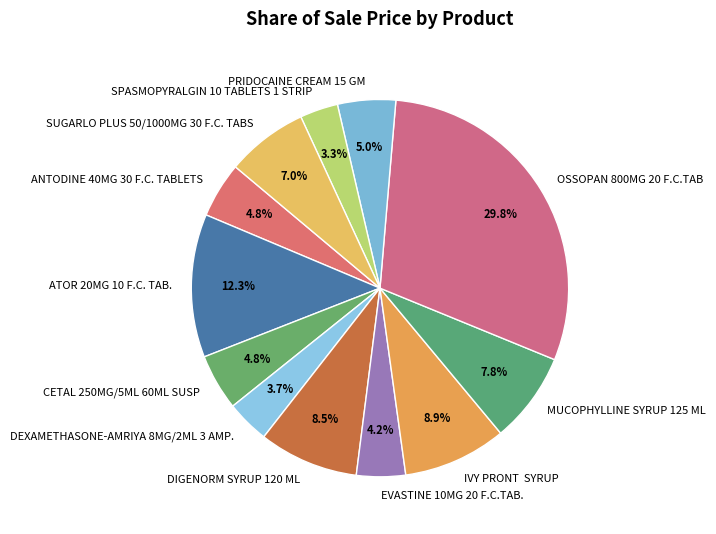

To the nearest percent, what is the combined percentage of MUCOPHYLLINE SYRUP 125 ML and PRIDOCAINE CREAM 15 GM?

13%